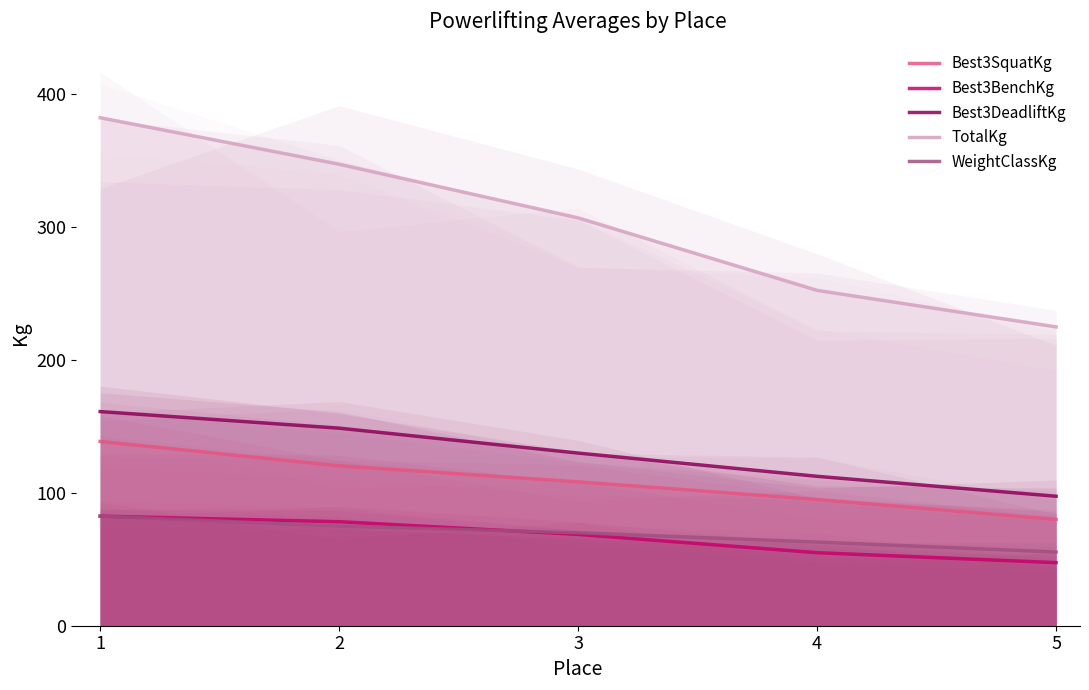

At which label is Best3SquatKg closest to 109?

3